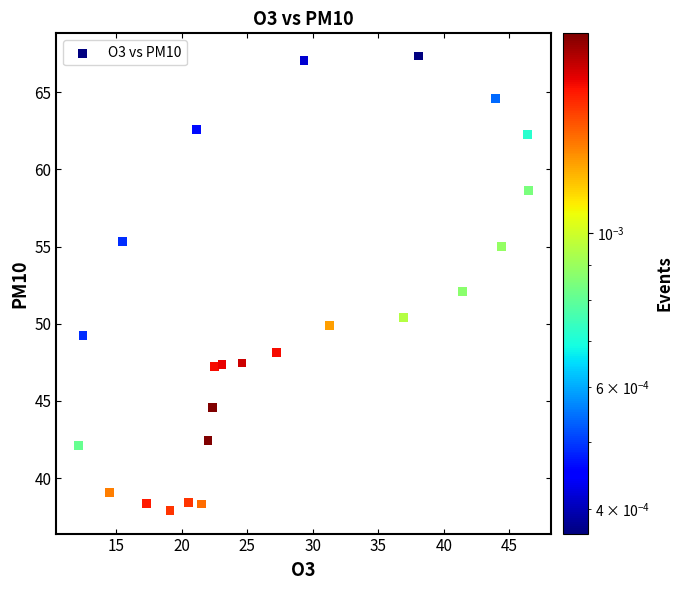

What is the range of X values (max minus min)?

34.3